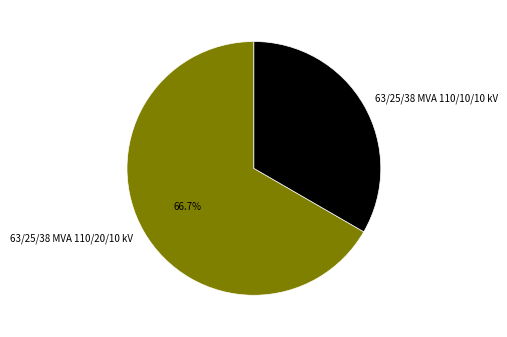

To the nearest percent, what is the combined percentage of 63/25/38 MVA 110/20/10 kV and 63/25/38 MVA 110/10/10 kV?

100%